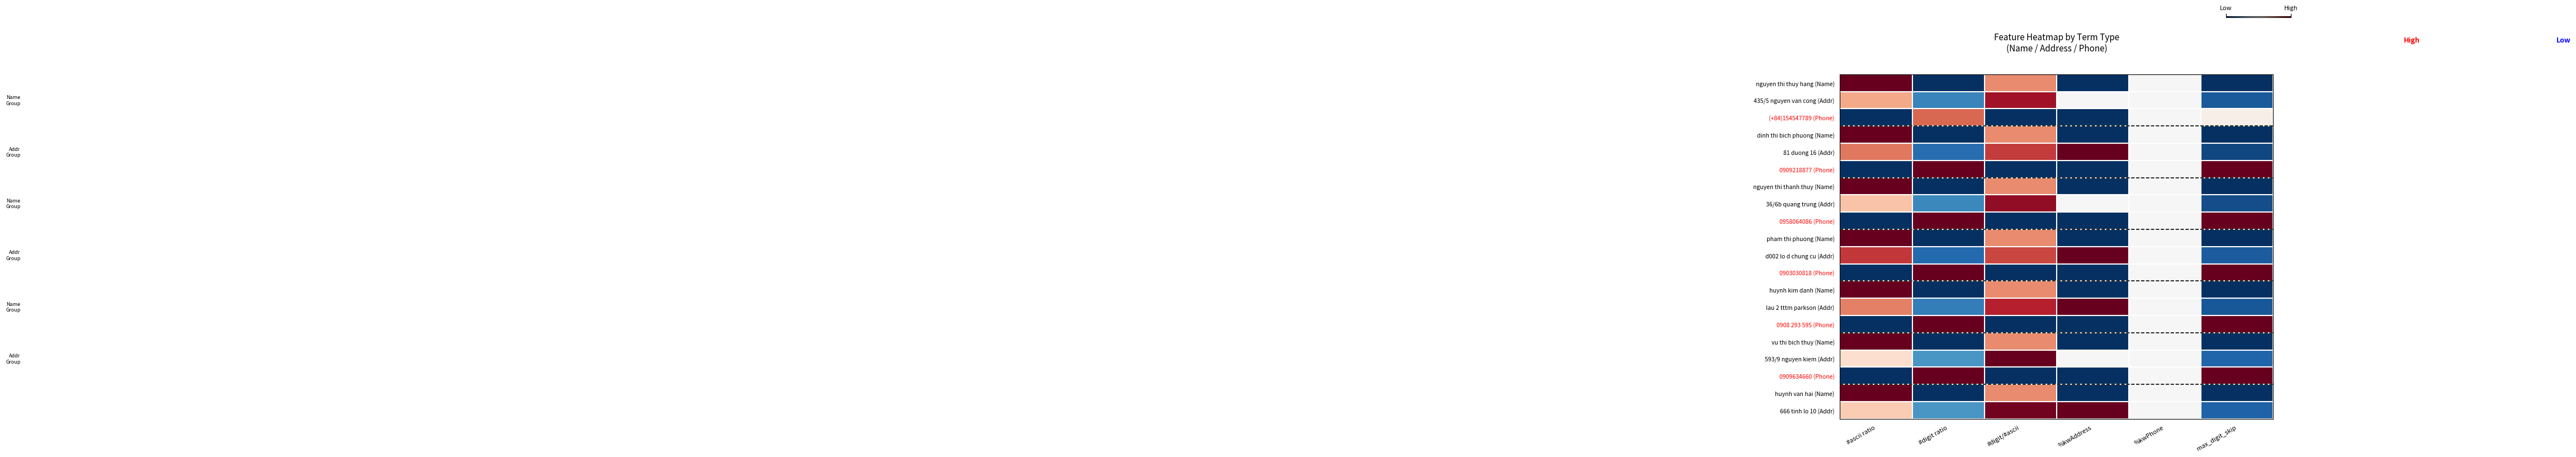

How many series are shown in this chart?

20